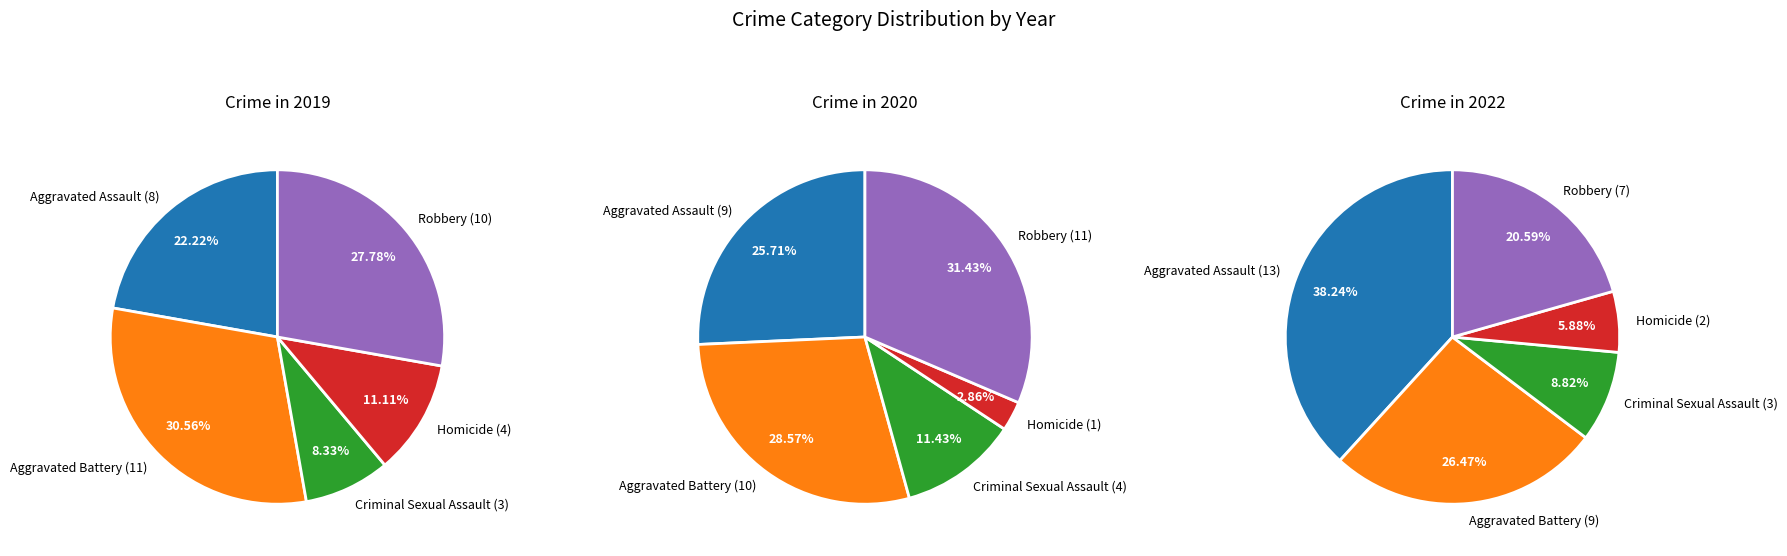

Which category has the smallest portion of the pie?

Criminal Sexual Assault